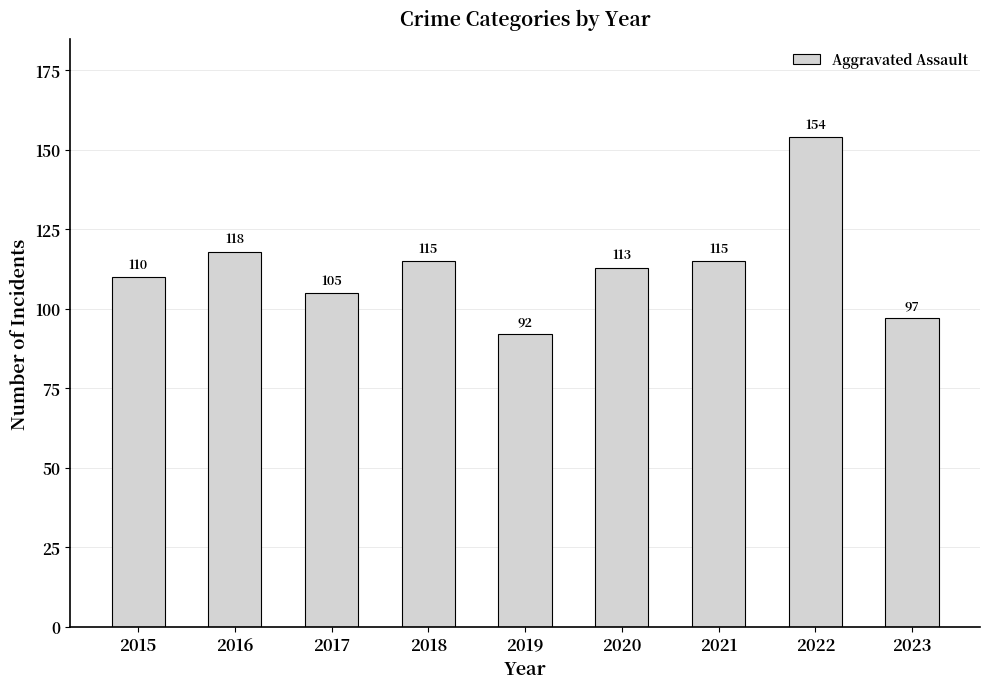

Does the chart contain any negative values?

No